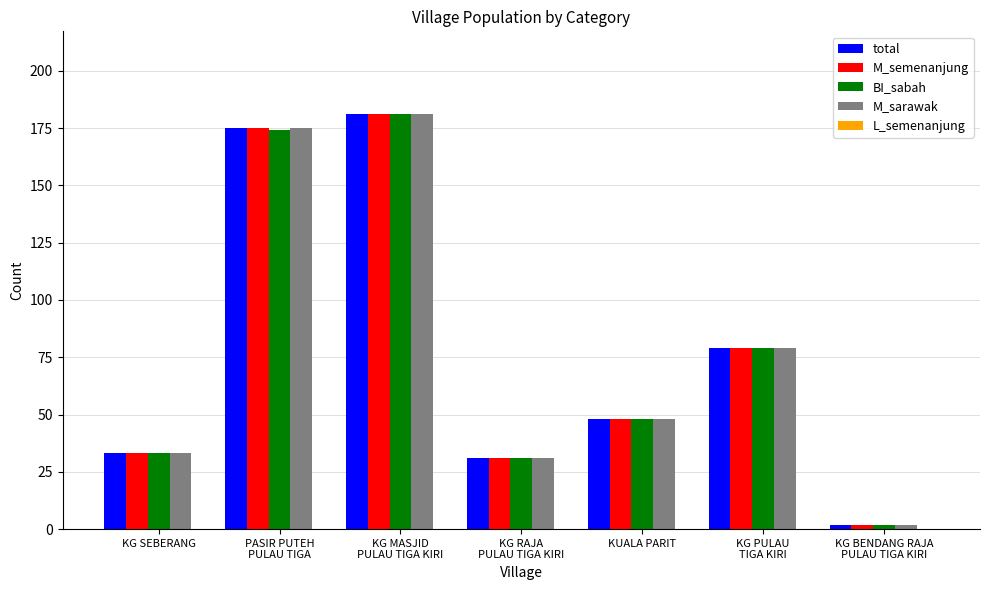

What is the sum of the BI_sabah values at KG RAJA
PULAU TIGA KIRI and KUALA PARIT?

79